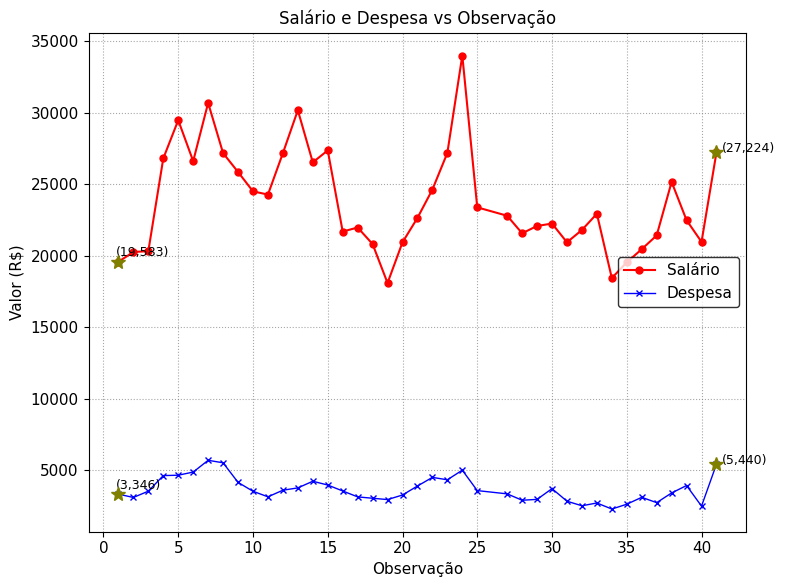

Count the number of data series in this chart.

2